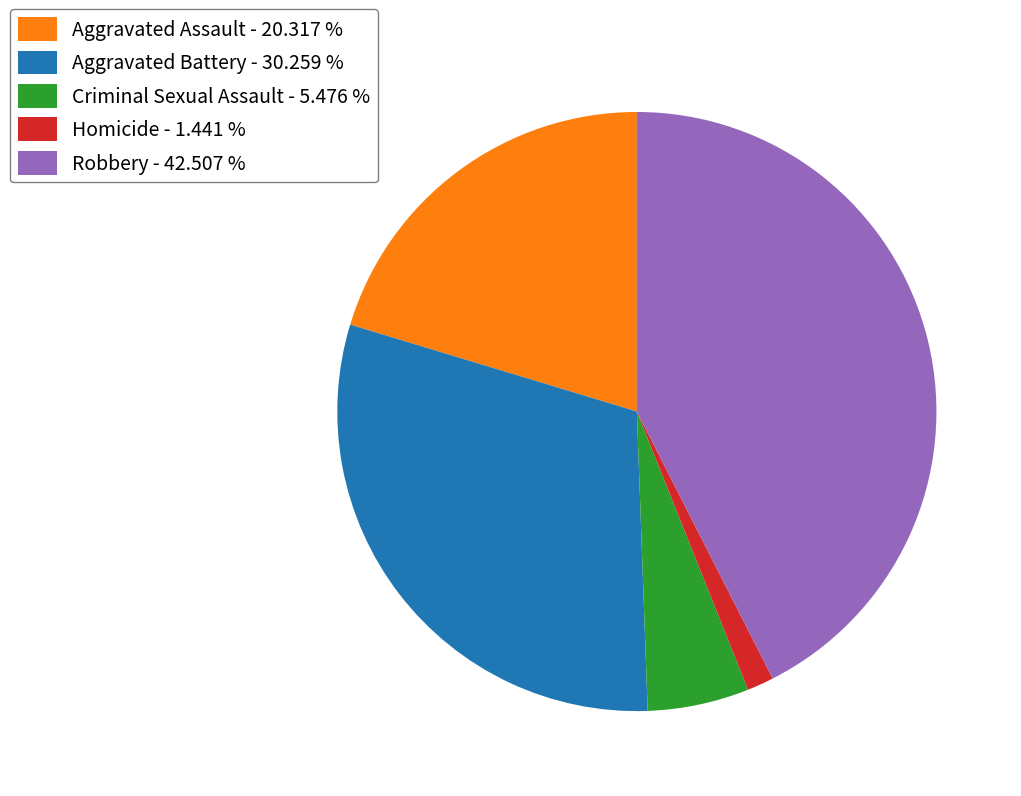

Is Robbery - 42.507 % the majority of the pie?

No